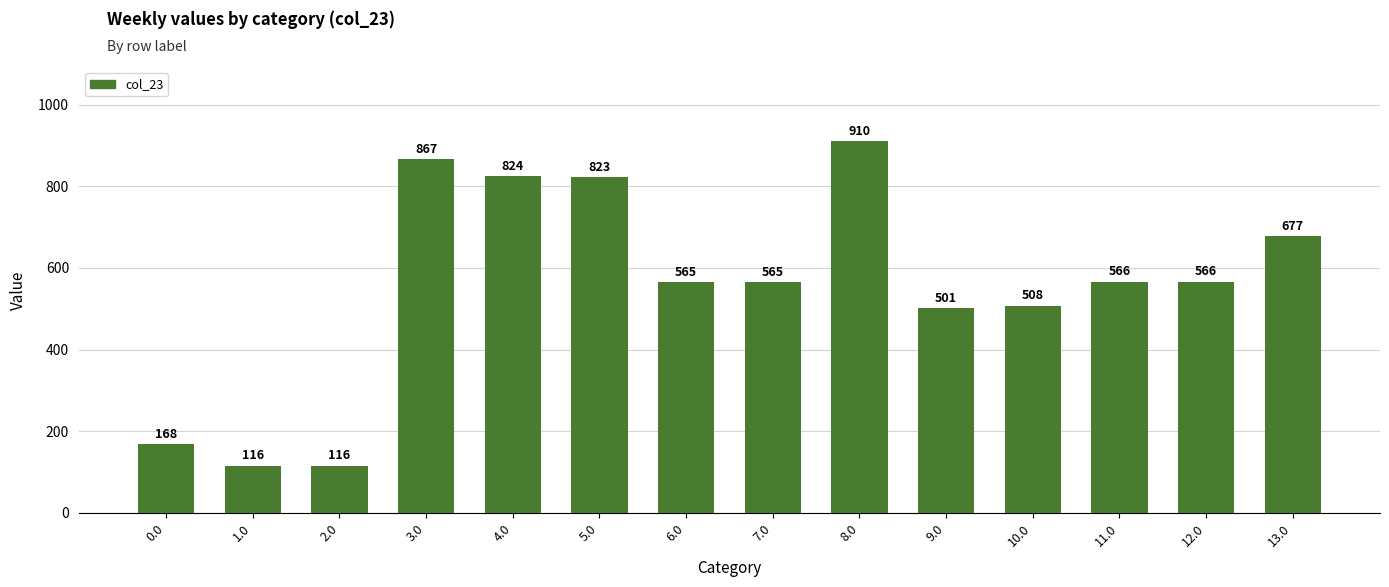

How many data points does each series have?

14